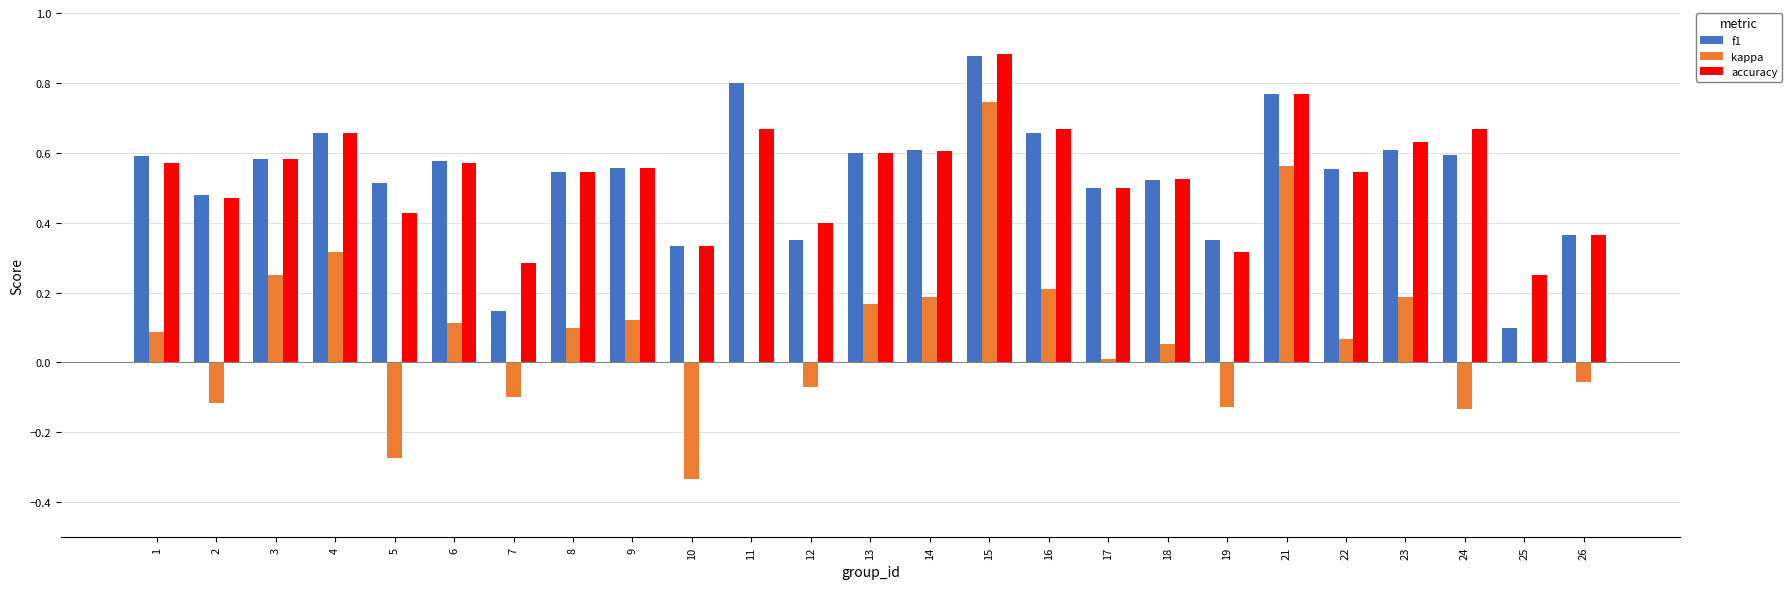

Is the value of accuracy at 6 greater than the value of f1 at 21?

No